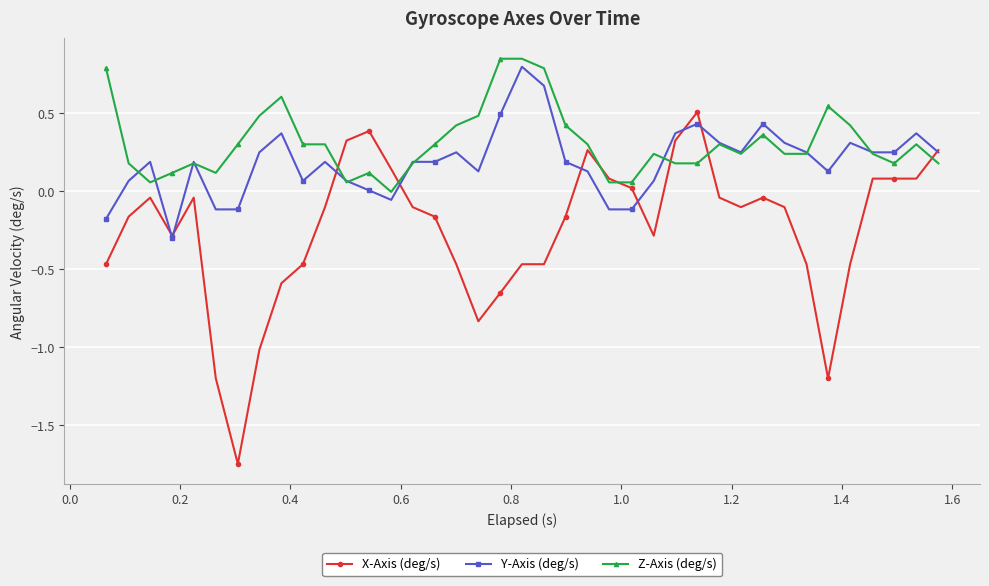

Which series has the largest total across all categories?

Z-Axis (deg/s)